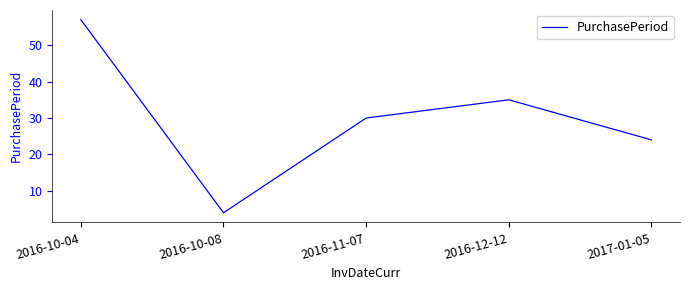

Reading left to right, what are all the values shown in this chart?

2016-10-04=57	2016-10-08=4	2016-11-07=30	2016-12-12=35	2017-01-05=24